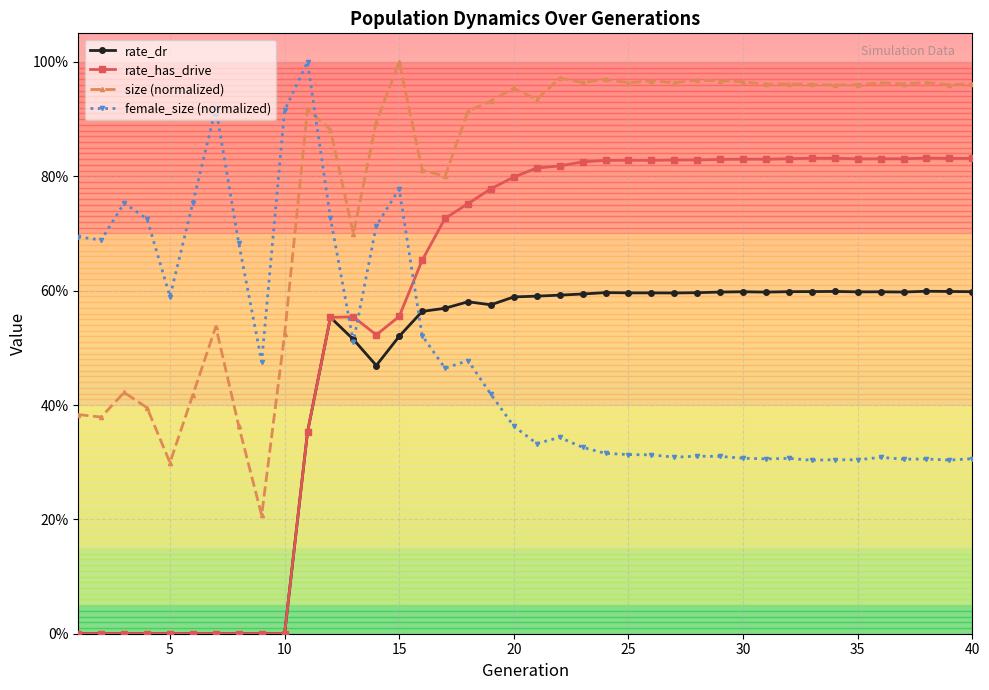

Does the chart have visible grid lines?

Yes